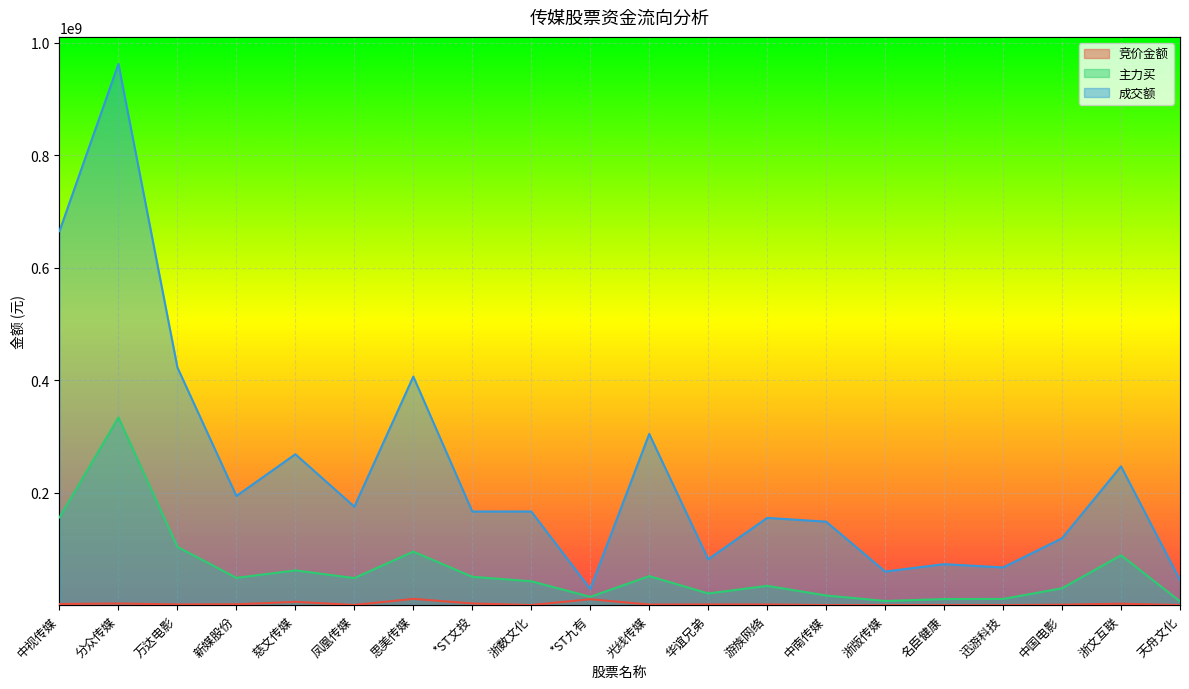

Reading left to right, list all the values displayed in this chart.

竞价金额: 中视传媒=2068929	分众传媒=3009653	万达电影=1336192	新媒股份=1561389	慈文传媒=5889460	凤凰传媒=421941	思美传媒=11183319	*ST文投=3070462	浙数文化=214410	*ST九有=10576670	光线传媒=1102621	华谊兄弟=1330200	游族网络=1255875	中南传媒=151280	浙版传媒=102080	名臣健康=89010	迅游科技=83220	中国电影=869492	浙文互联=2642952	天舟文化=202776
主力买: 中视传媒=155973410	分众传媒=333848188	万达电影=103729130	新媒股份=48555234	慈文传媒=61869030	凤凰传媒=48187558	思美传媒=95183824	*ST文投=50495140	浙数文化=42526859	*ST九有=14846433	光线传媒=51664591	华谊兄弟=20845487	游族网络=34368951	中南传媒=17222399	浙版传媒=7466507	名臣健康=10881183	迅游科技=11087885	中国电影=30090310	浙文互联=88768651	天舟文化=6850271
成交额: 中视传媒=665011395	分众传媒=962503508	万达电影=422766112	新媒股份=194169912	慈文传媒=268451645	凤凰传媒=175186836	思美传媒=406565245	*ST文投=166562016	浙数文化=166613392	*ST九有=28818873	光线传媒=304576988	华谊兄弟=81616234	游族网络=155236198	中南传媒=148522002	浙版传媒=59795121	名臣健康=72956239	迅游科技=67079238	中国电影=118932780	浙文互联=246995526	天舟文化=44606769